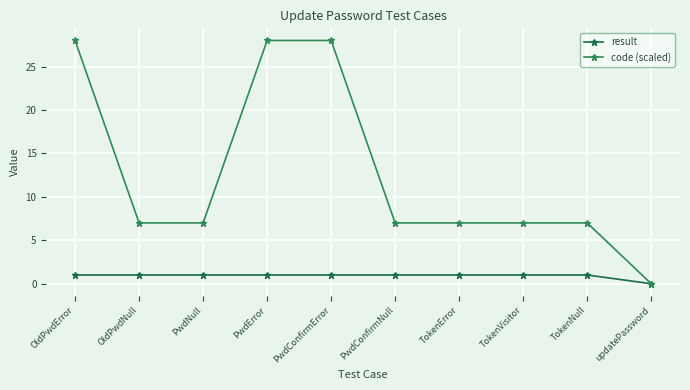

Is the value of result at PwdConfirmError greater than the value of code (scaled) at PwdConfirmNull?

No